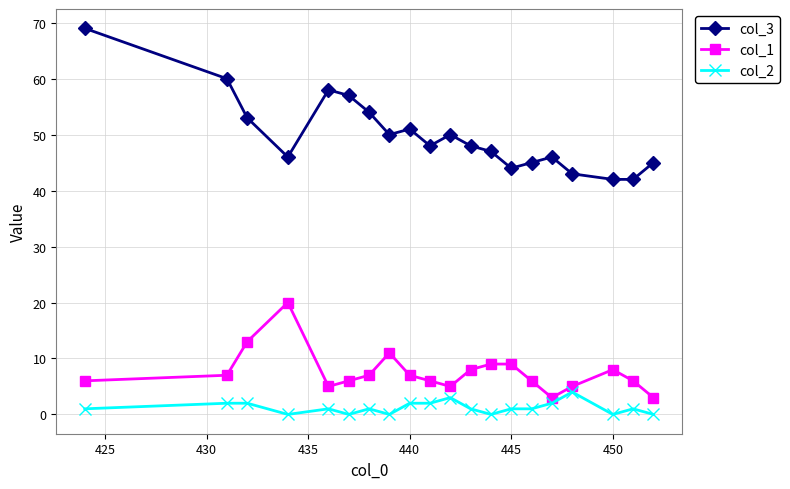

Which series has the largest total across all categories?

col_3